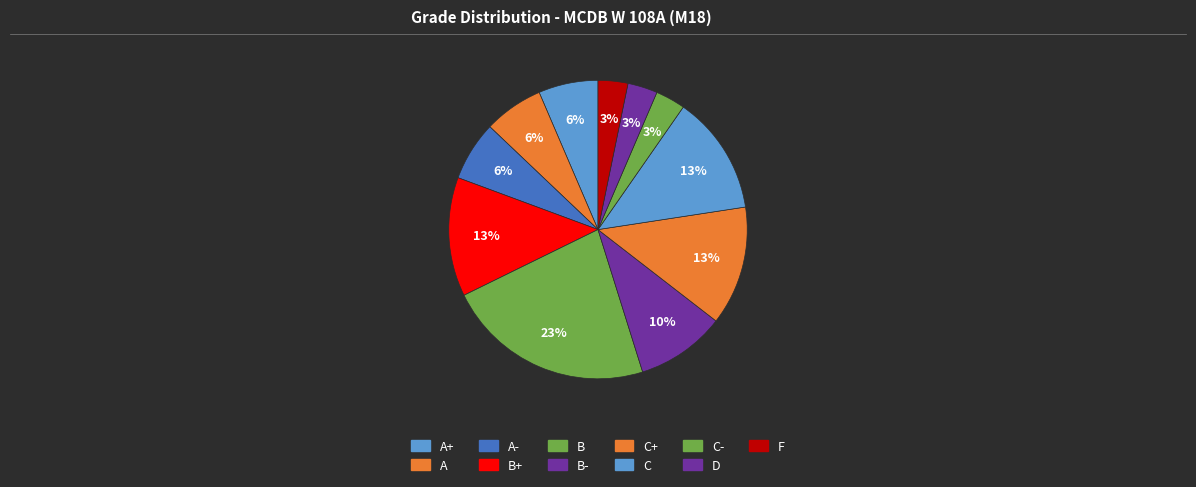

Count the number of slices in the pie.

11